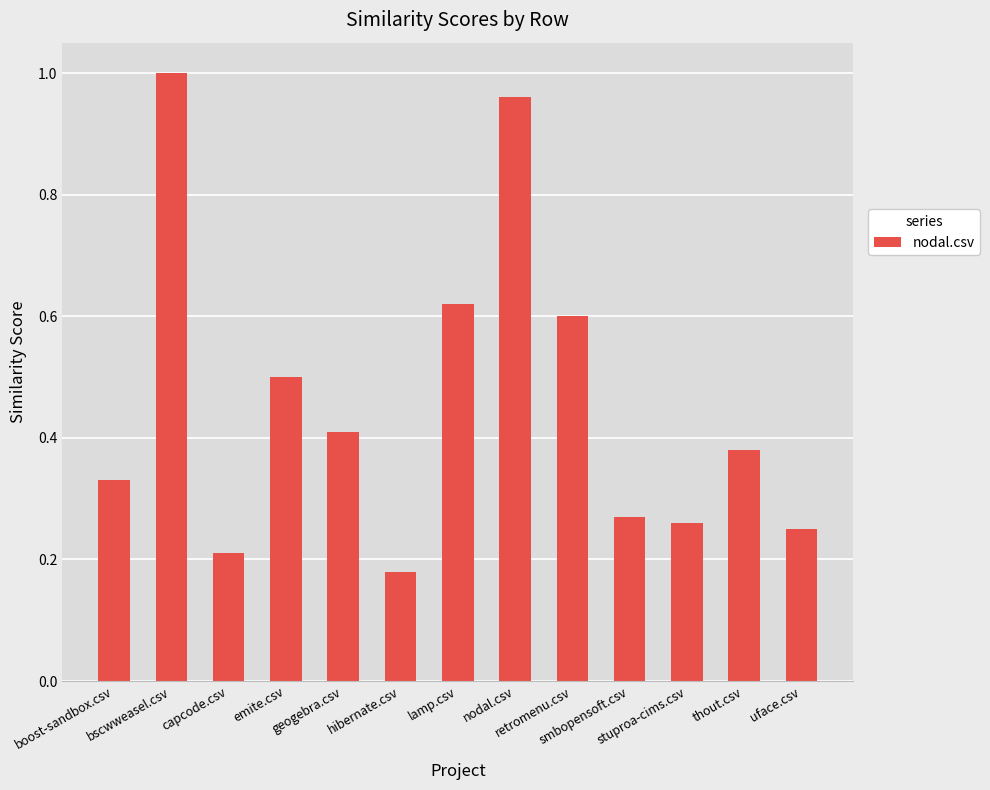

At which category does the chart reach its minimum across all series?

hibernate.csv